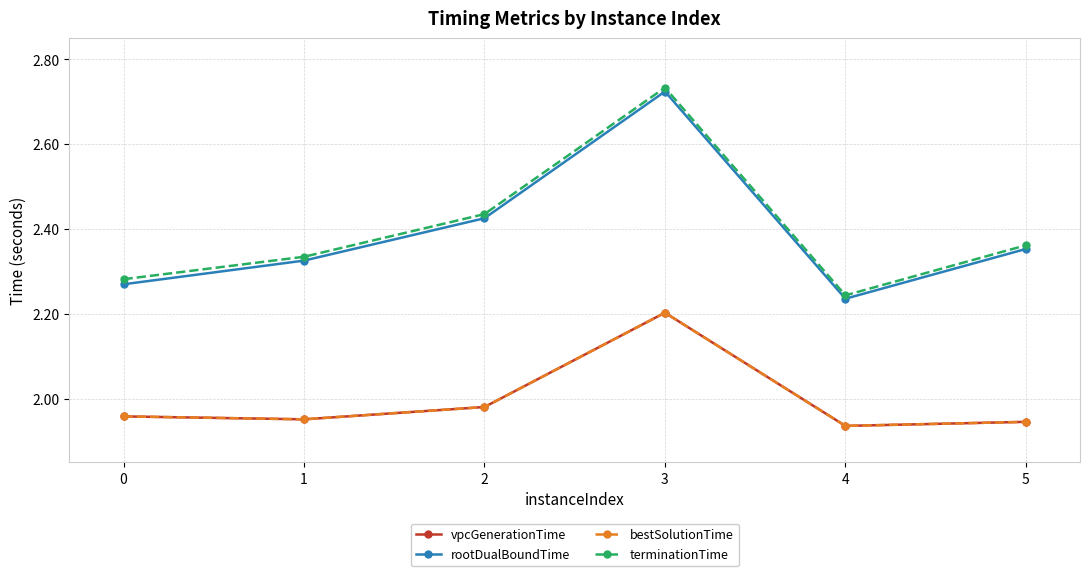

True or false: bestSolutionTime and rootDualBoundTime cross at least once.

False